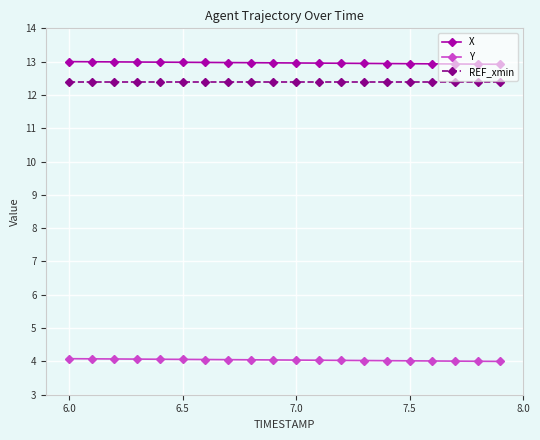

What is the minimum value for X?

12.9